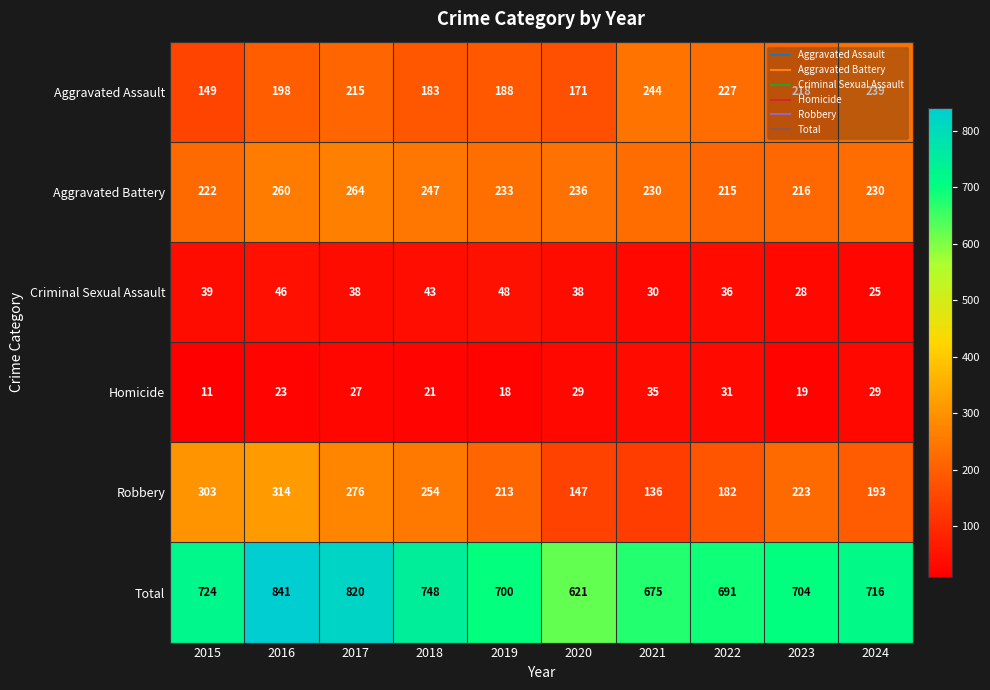

Which series has the largest total across all categories?

Total